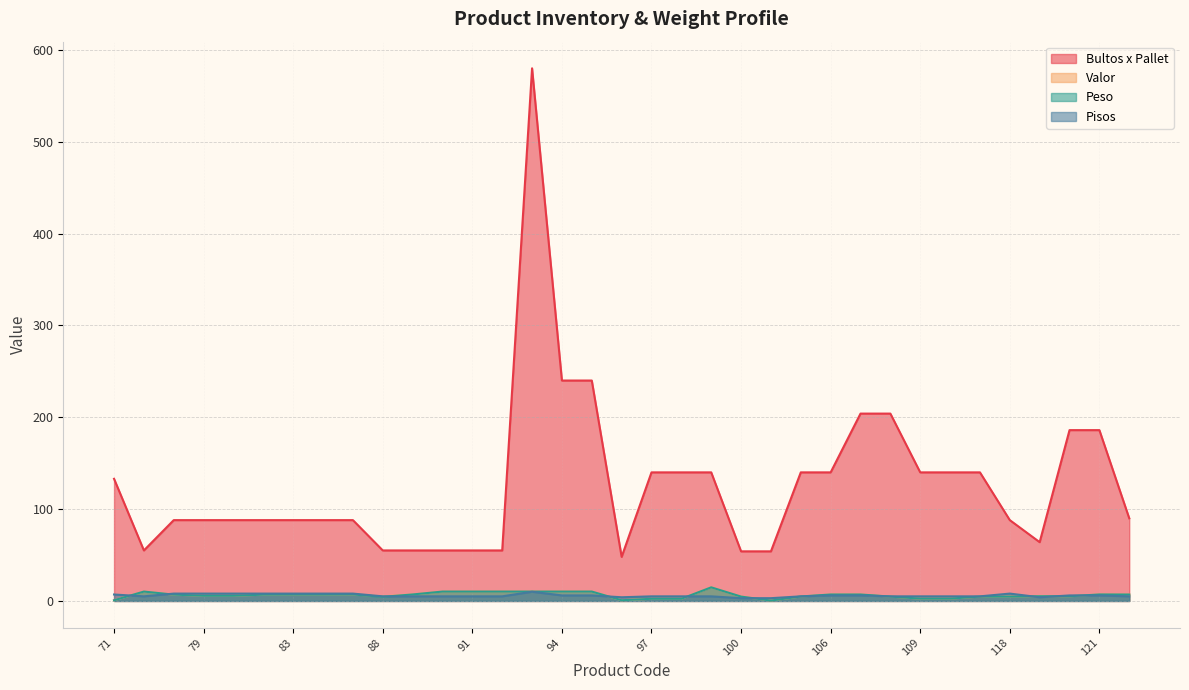

In Bultos x Pallet, how many points are higher than both neighbors (excluding endpoints)?

1